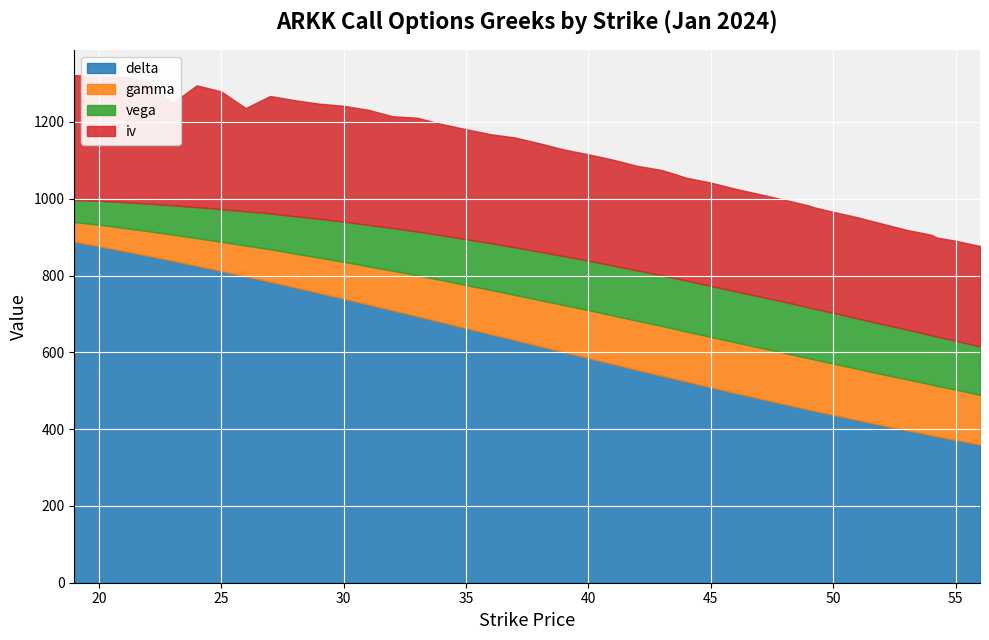

Which has a higher value, 54 or 37?

37